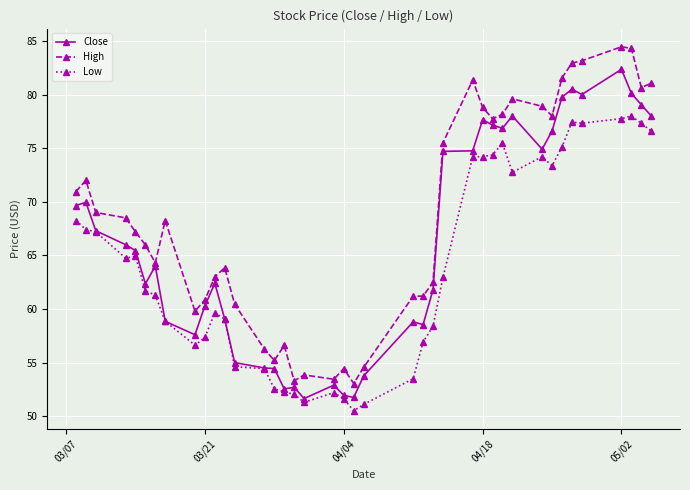

What is the value of the Low point at the 31st from the left?

72.8